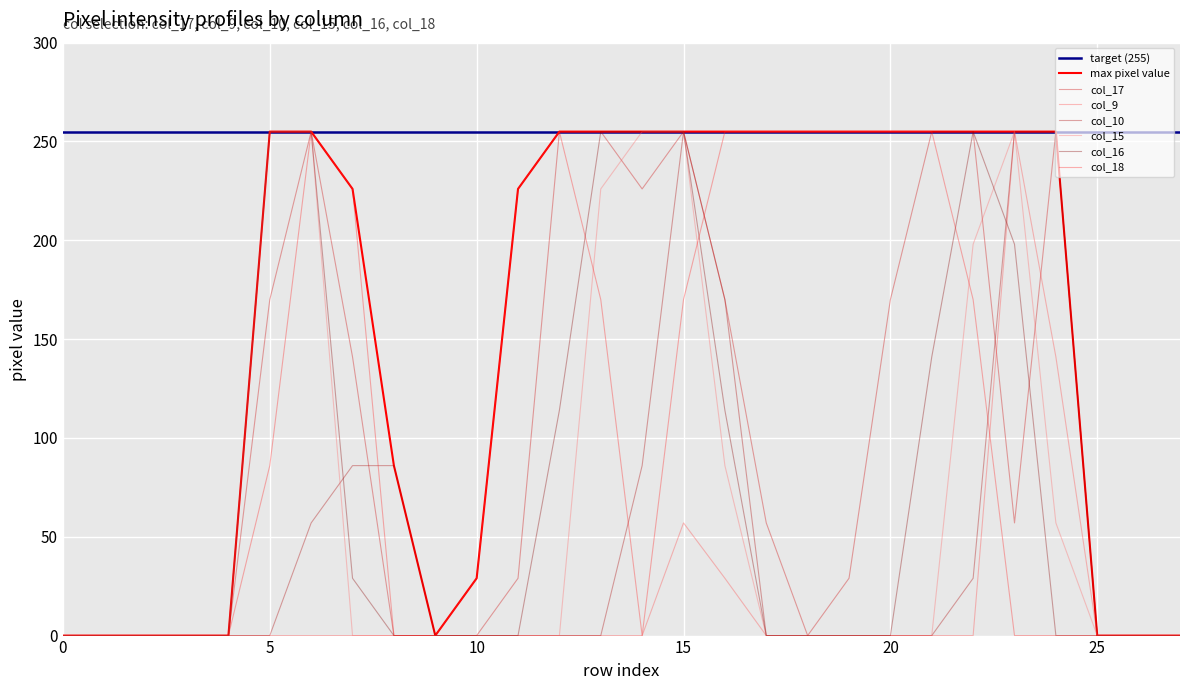

Between 0 and 20, which series saw the biggest shift?

col_18